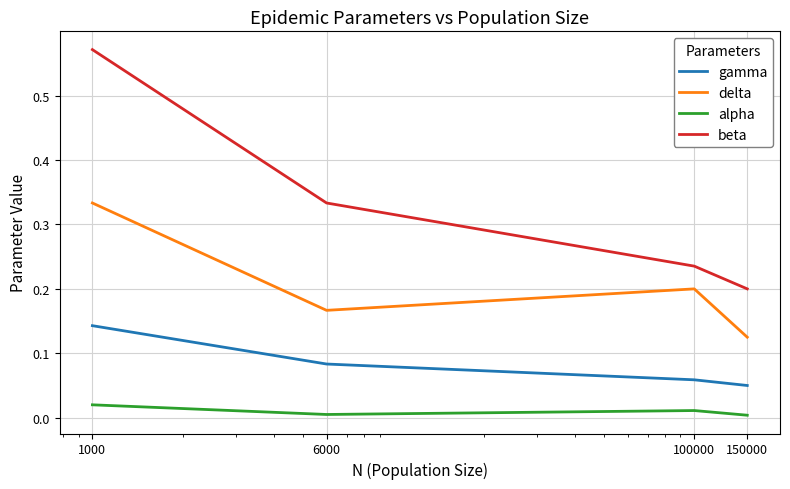

Rank the series by their average value, from lowest to highest.

alpha, gamma, delta, beta